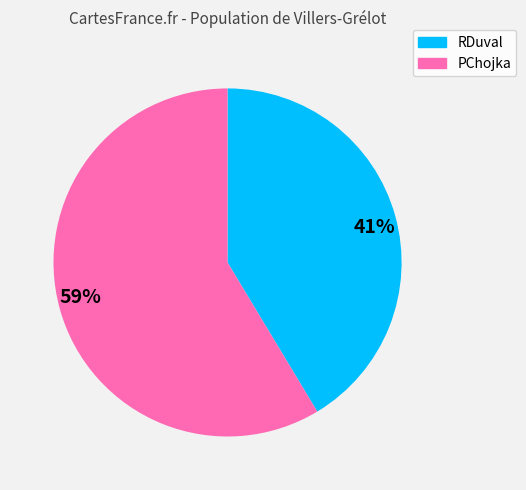

Count the number of slices in the pie.

2